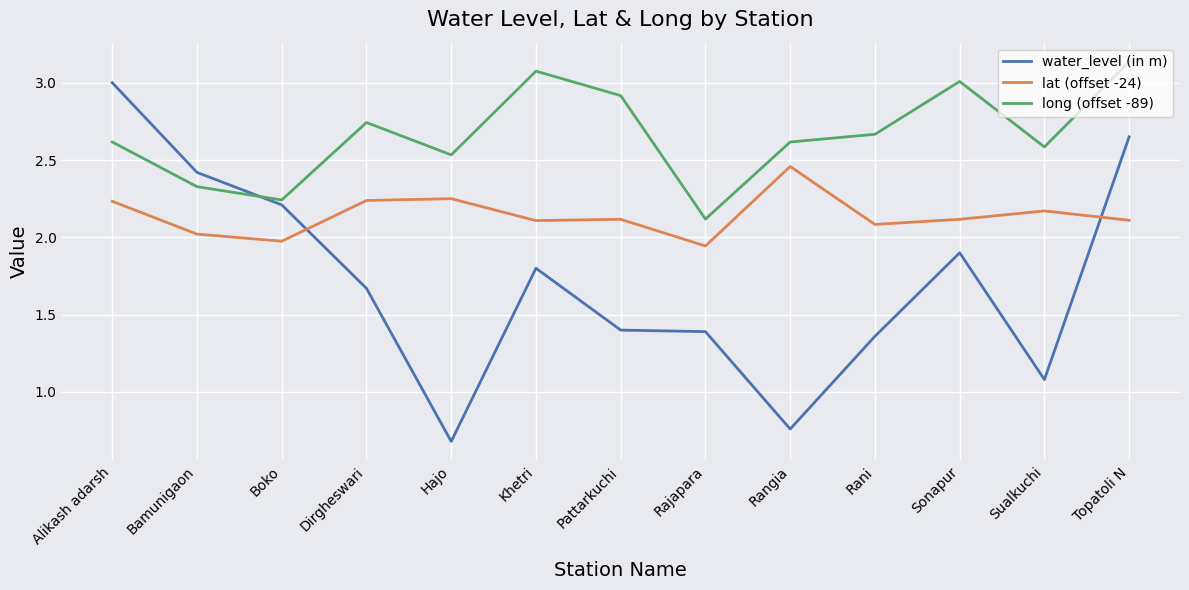

True or false: water_level (in m) and long (offset -89) cross at least once.

True